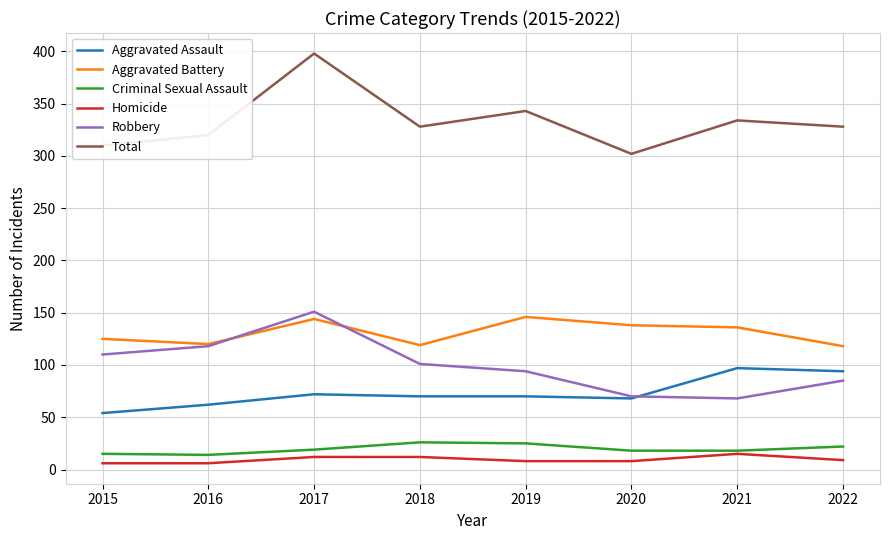

True or false: Robbery and Homicide intersect in this chart.

False